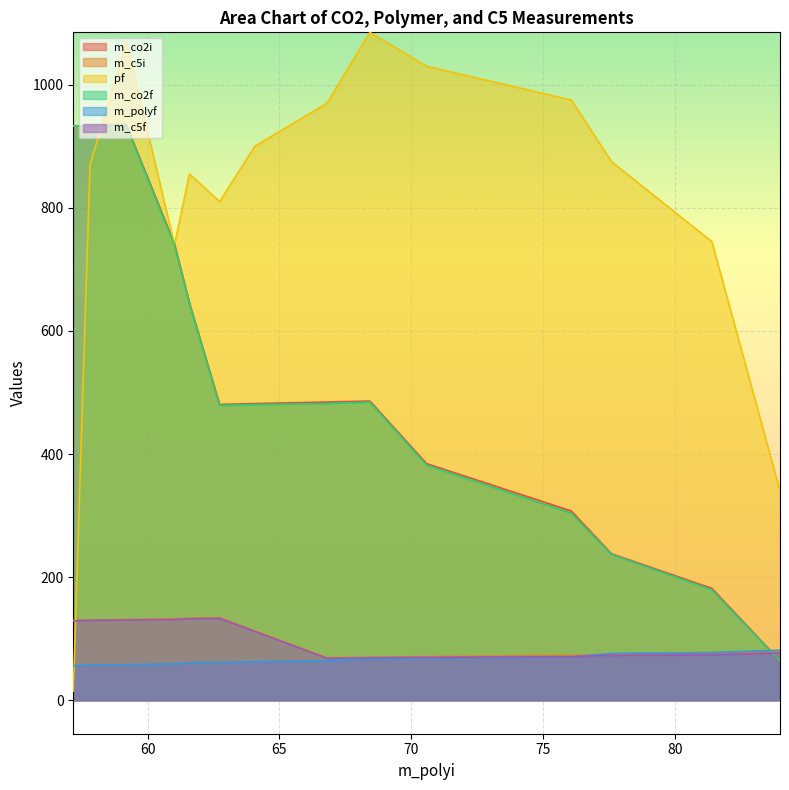

At which label does m_co2i first exceed 484?

68.42977822757241